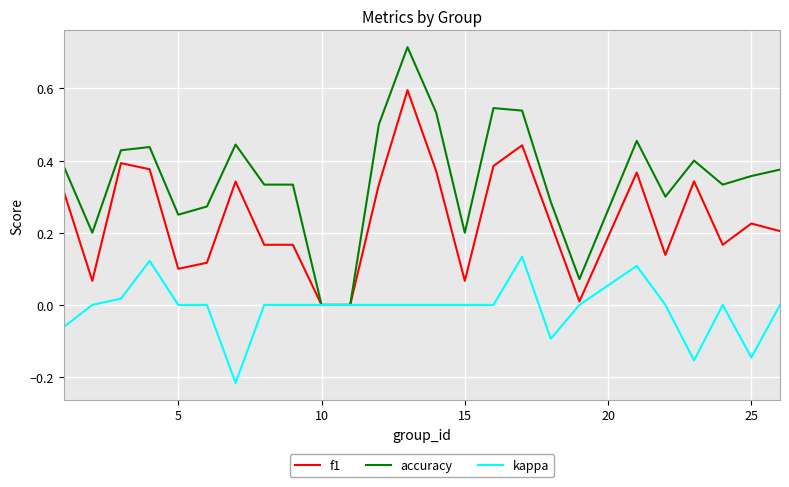

List the series in order of their peak value, lowest first.

kappa, f1, accuracy